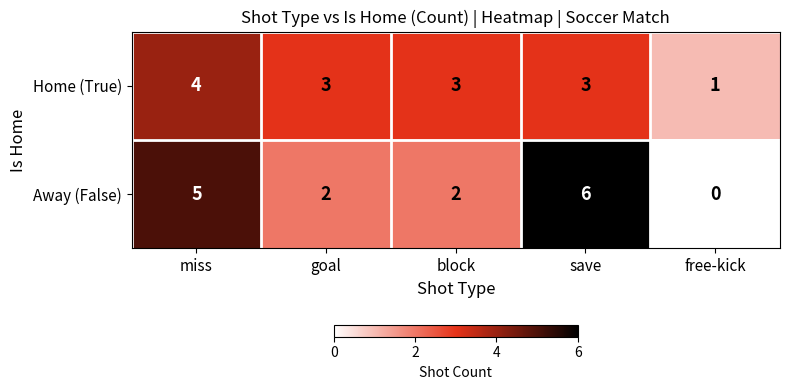

What is the difference between the Away (False) values at goal and save?

4